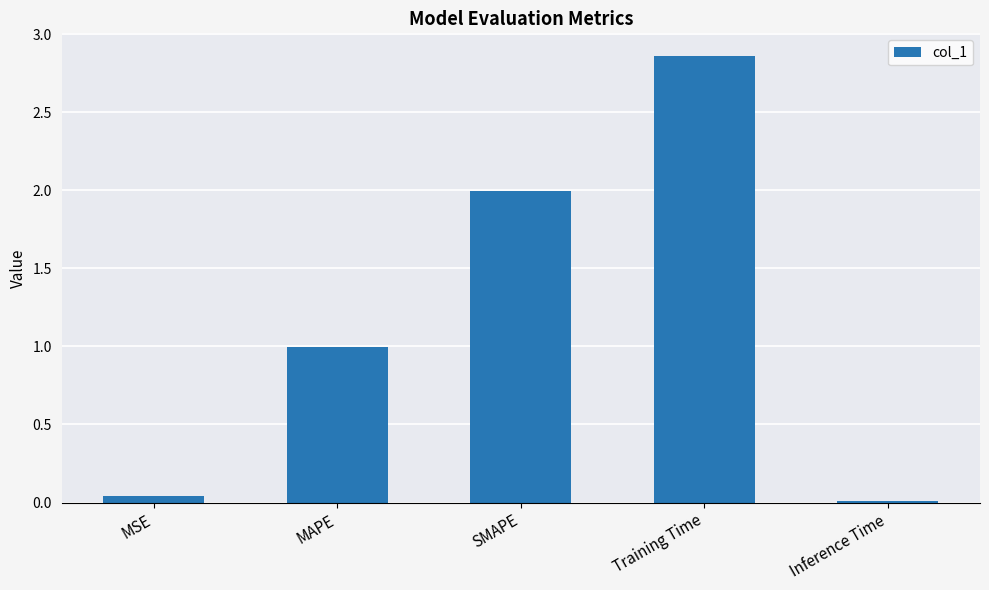

What is the sum of all values?

5.9